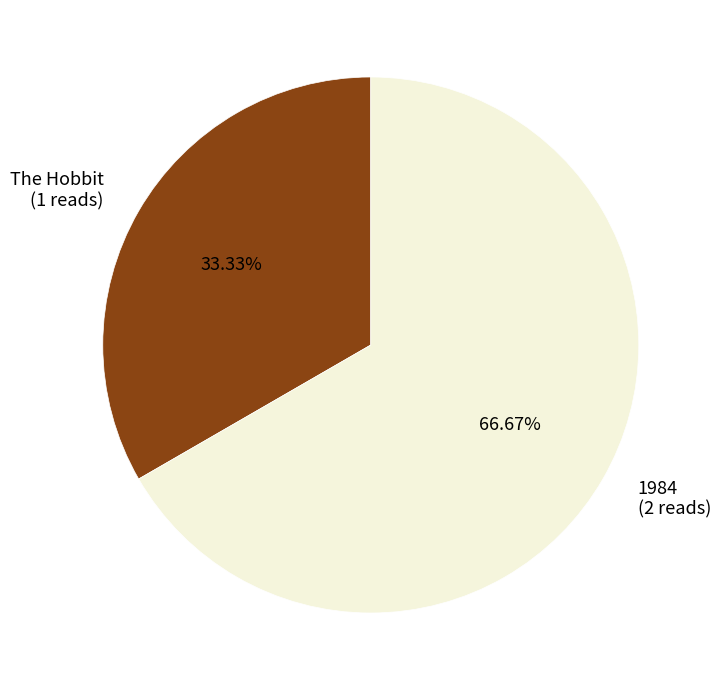

Does The Hobbit account for over 50% of the chart?

No